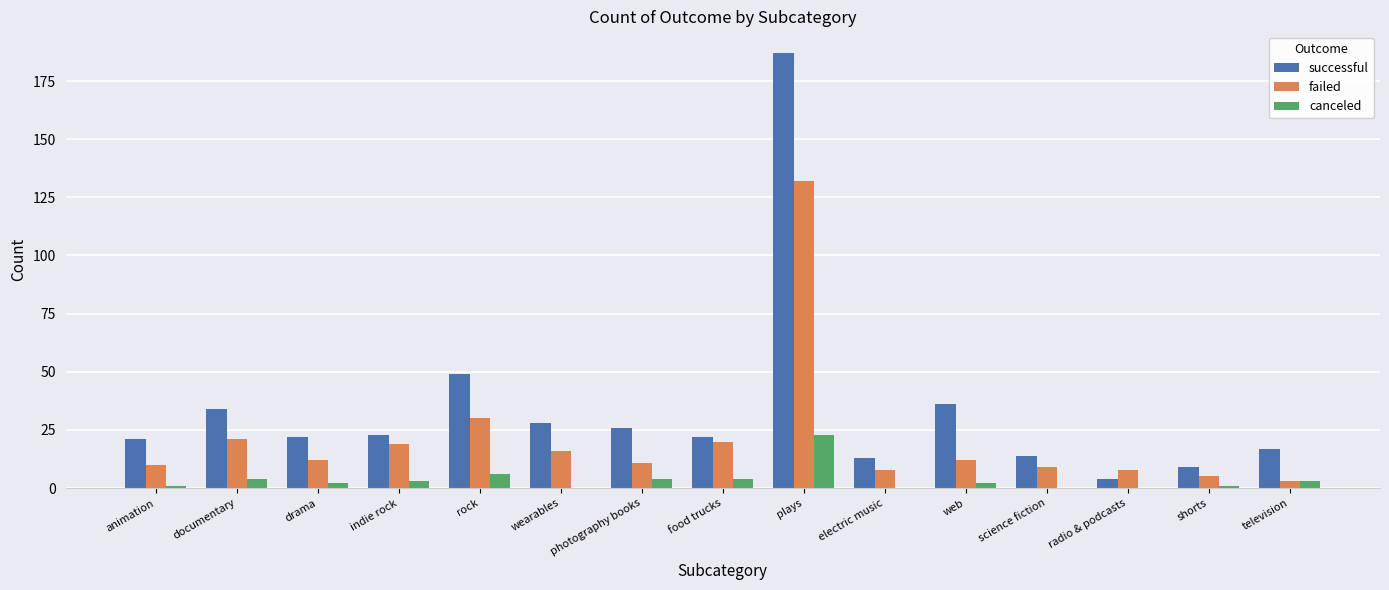

What is the greatest value displayed?

187